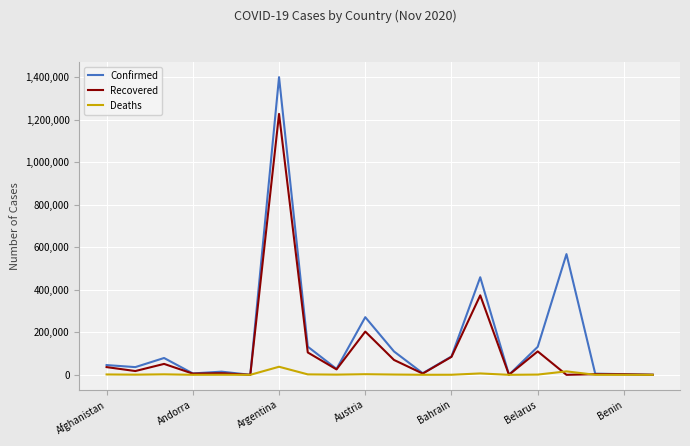

Rank the series by their average value, from lowest to highest.

Deaths, Recovered, Confirmed